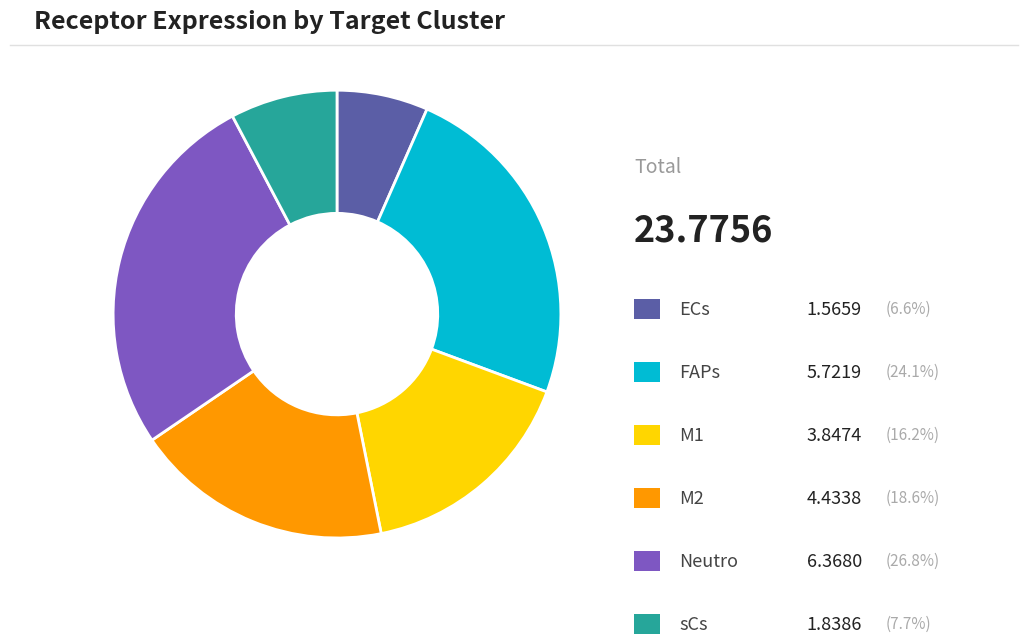

Does any single category account for the majority?

No